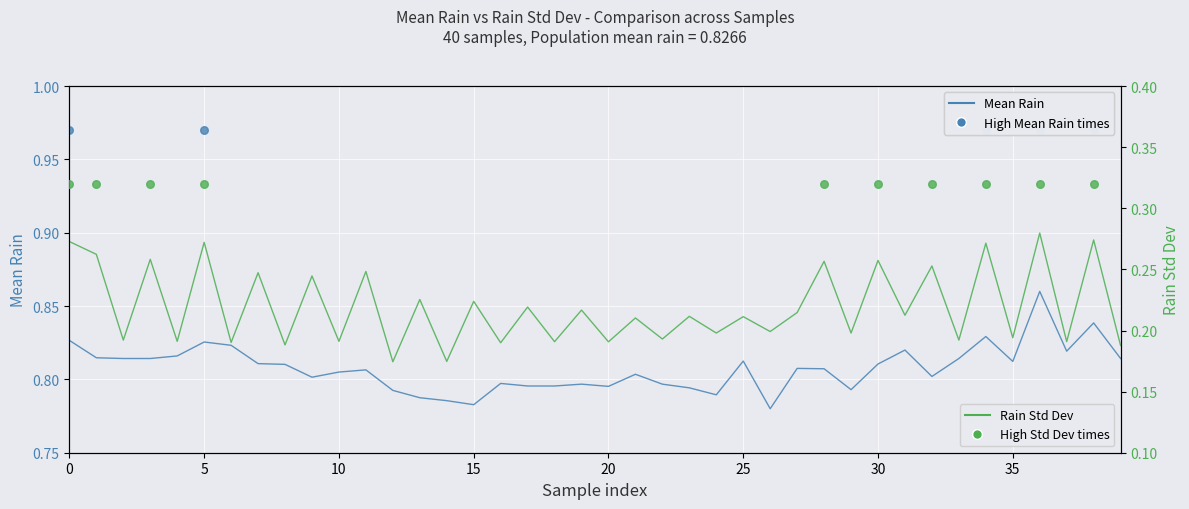

Which series reaches the maximum Y coordinate?

Mean Rain